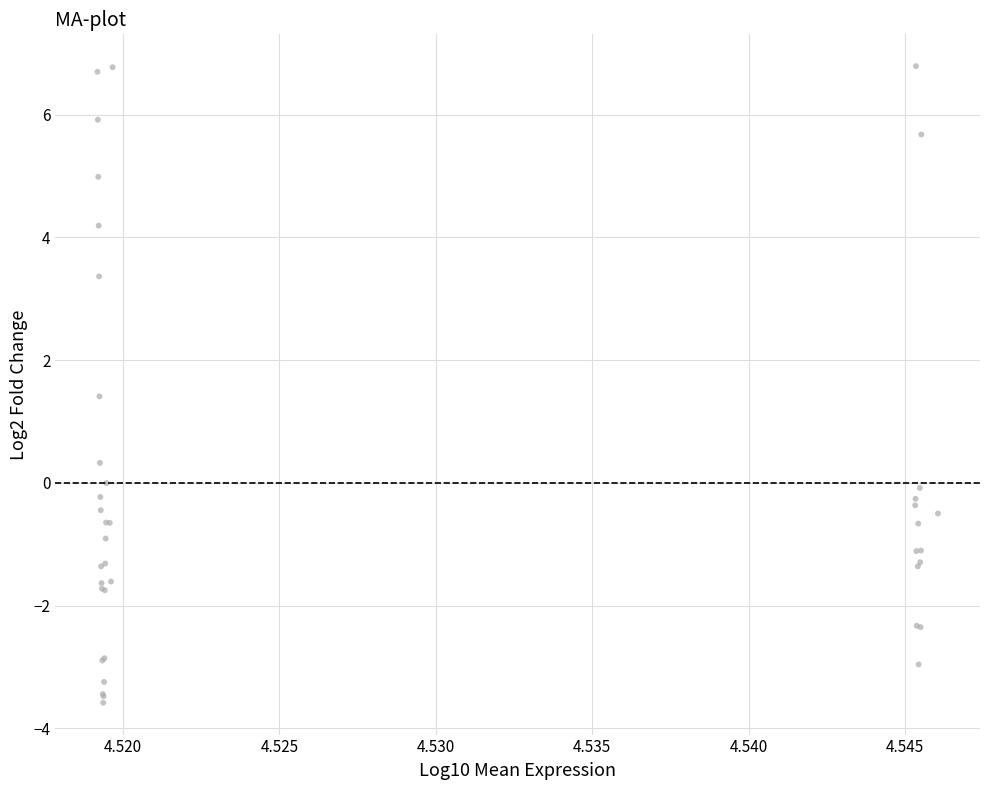

What Y value in the scatter plot is closest to 1?

1.4